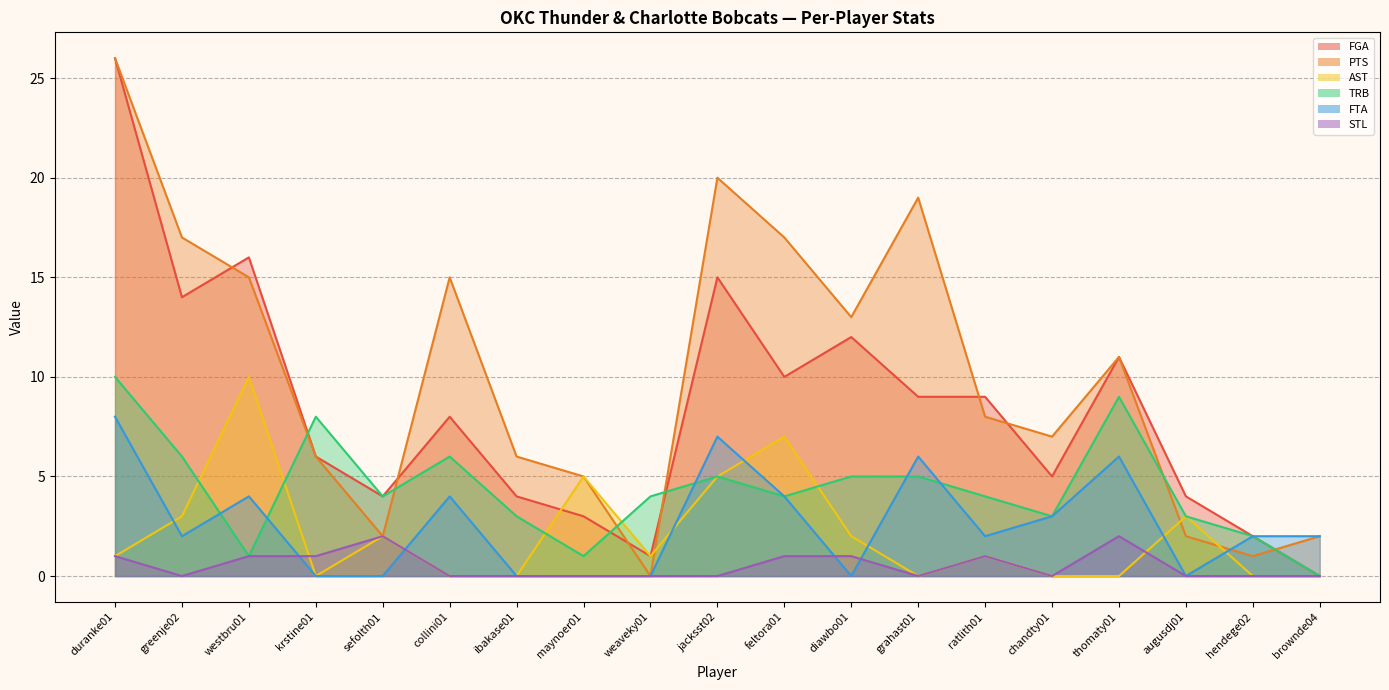

The value of FGA at augusdj01 is 4. True or false?

True